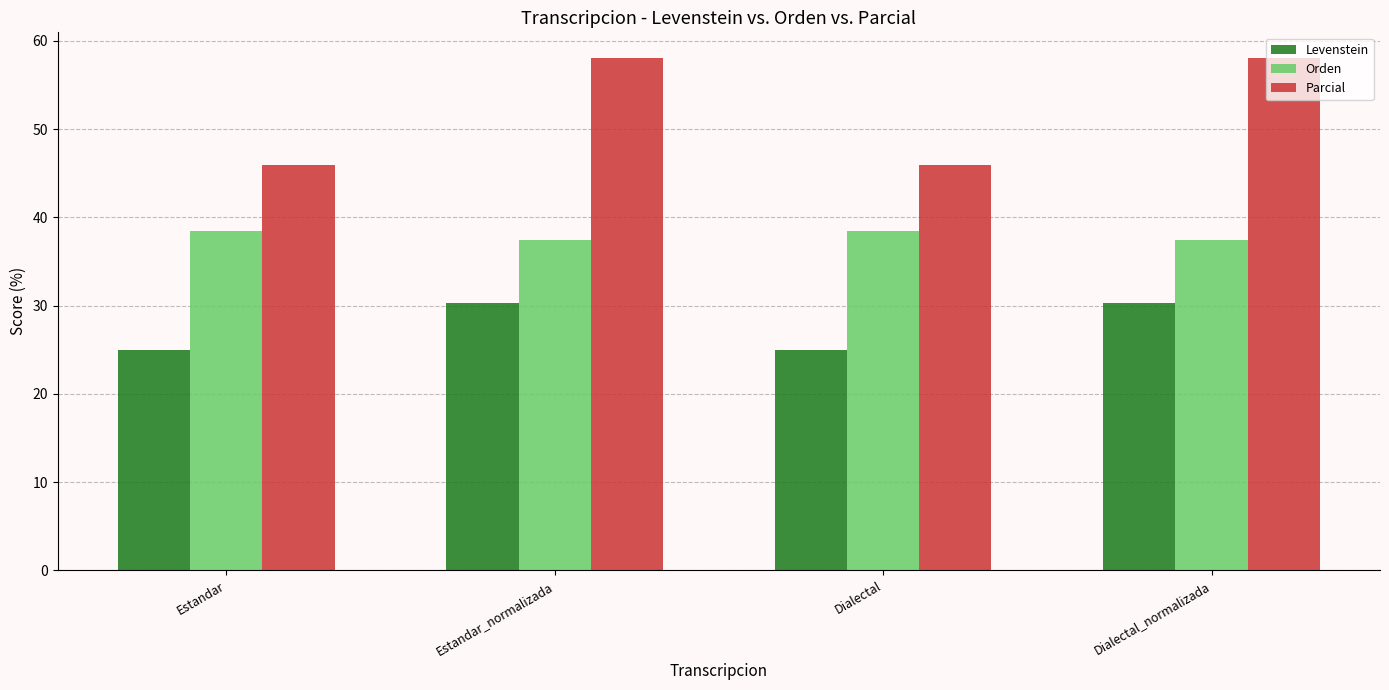

Which series has the largest total across all categories?

Parcial